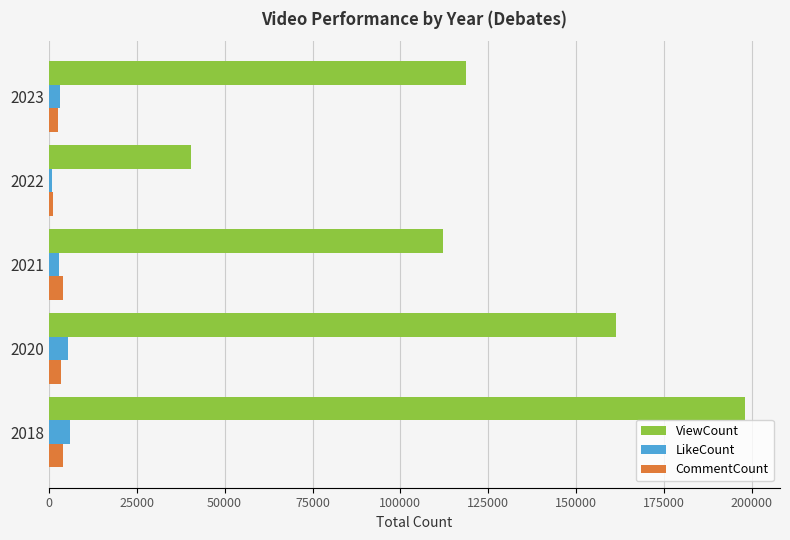

The value of ViewCount at 2020 is 255383. True or false?

False